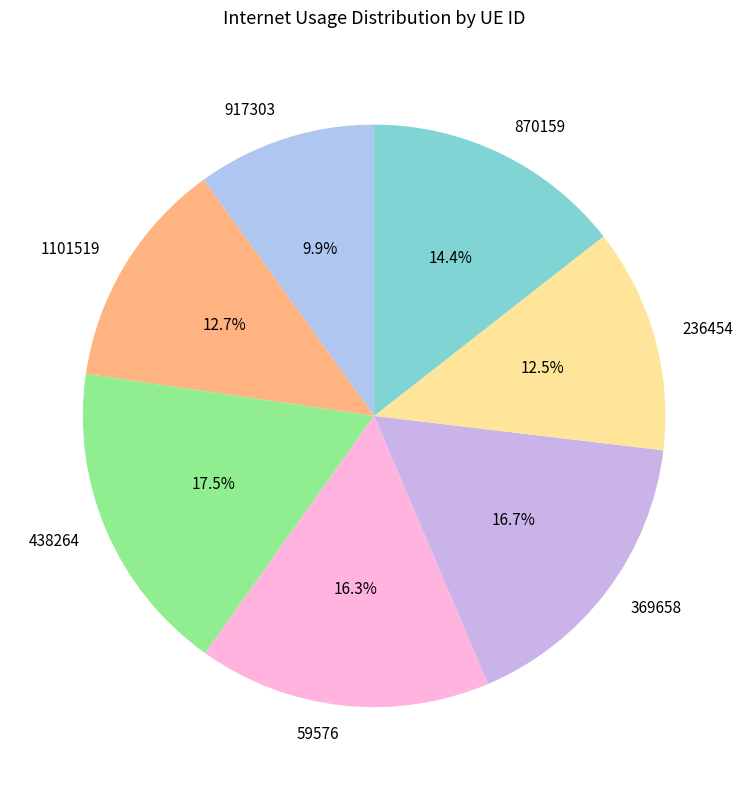

To the nearest percent, what is the combined percentage of 1101519 and 438264?

30%